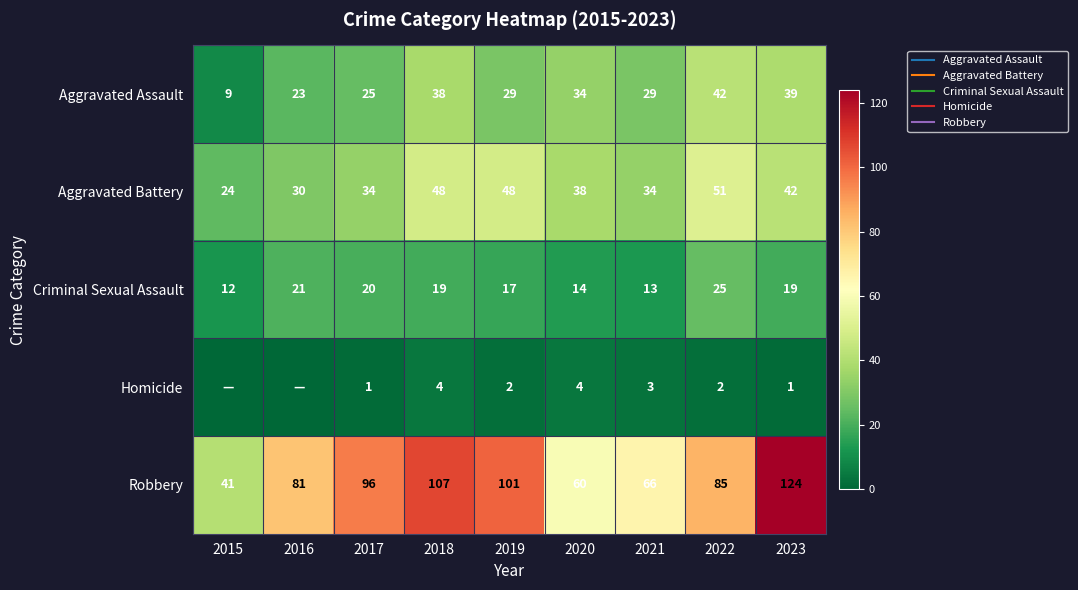

Which series has the widest spread of values?

Robbery